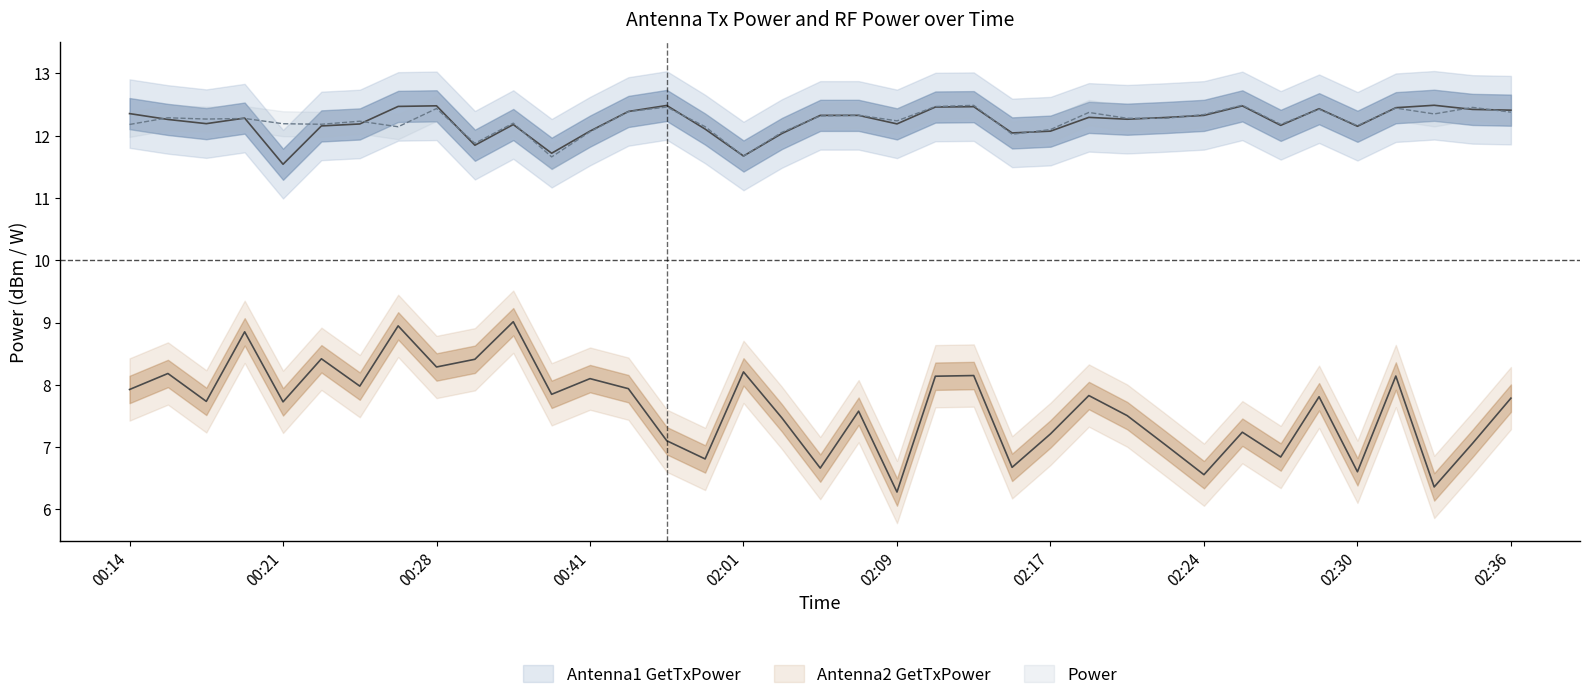

Which series has the largest range (max minus min)?

Antenna2 GetTxPower